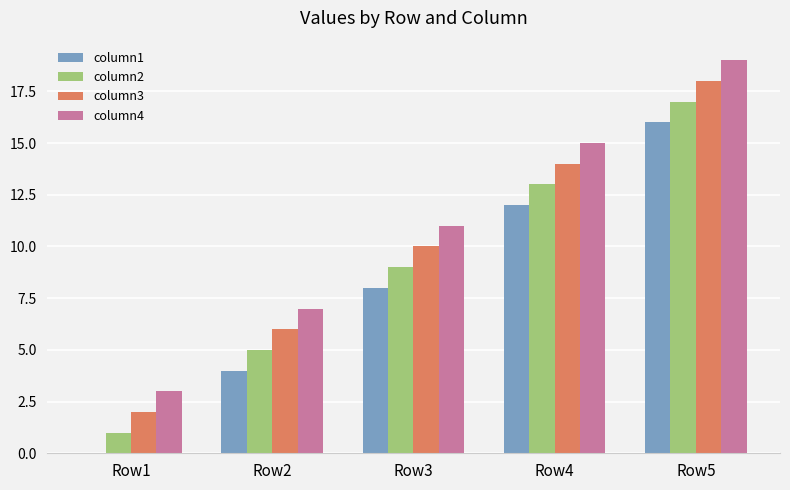

At which category is the sum across all series the highest?

Row5